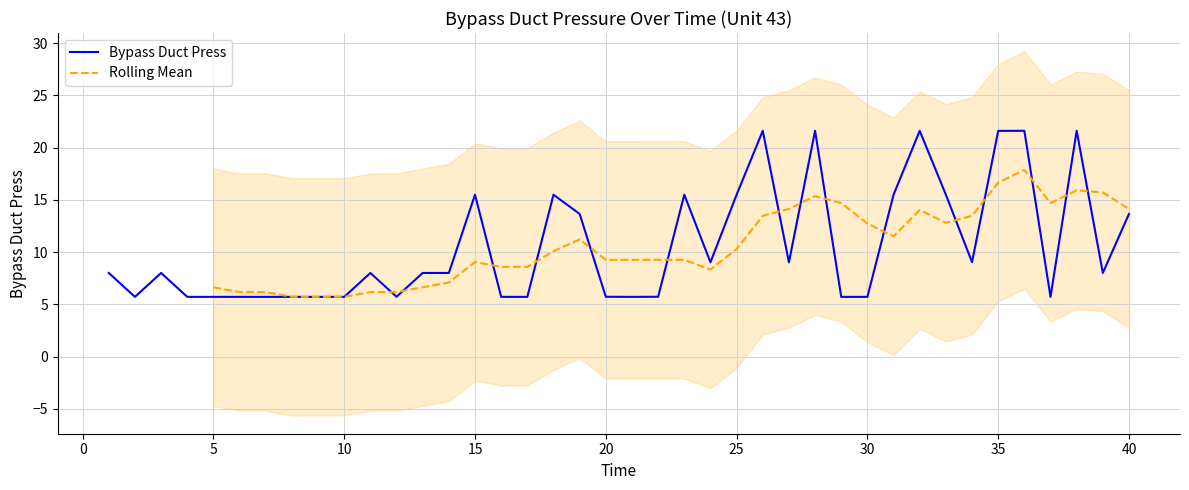

What is the minimum value for Bypass Duct Press?

5.7